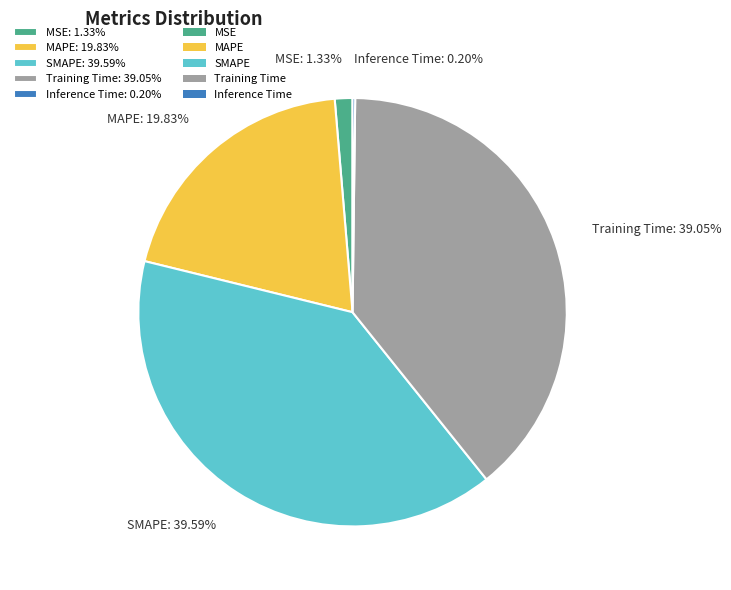

To the nearest percent, what portion does SMAPE represent?

40%